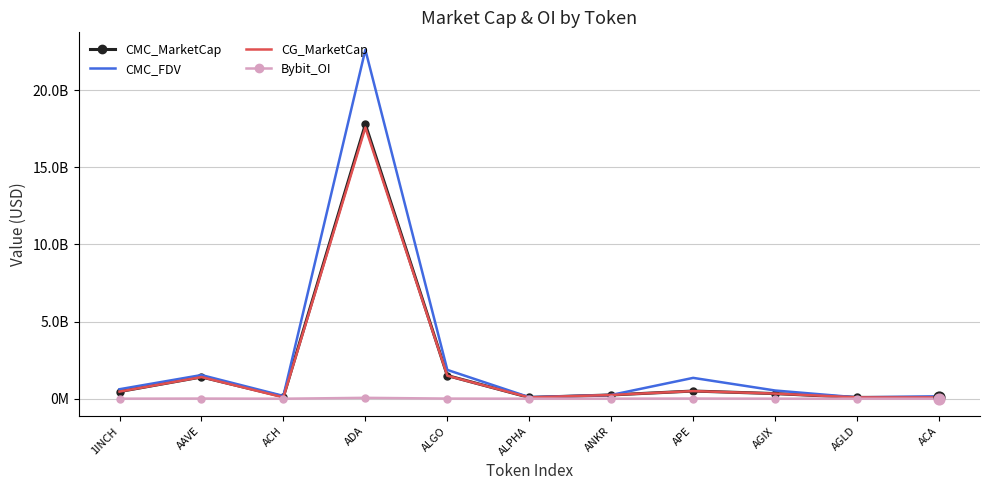

At which category is the sum across all series the highest?

ADA